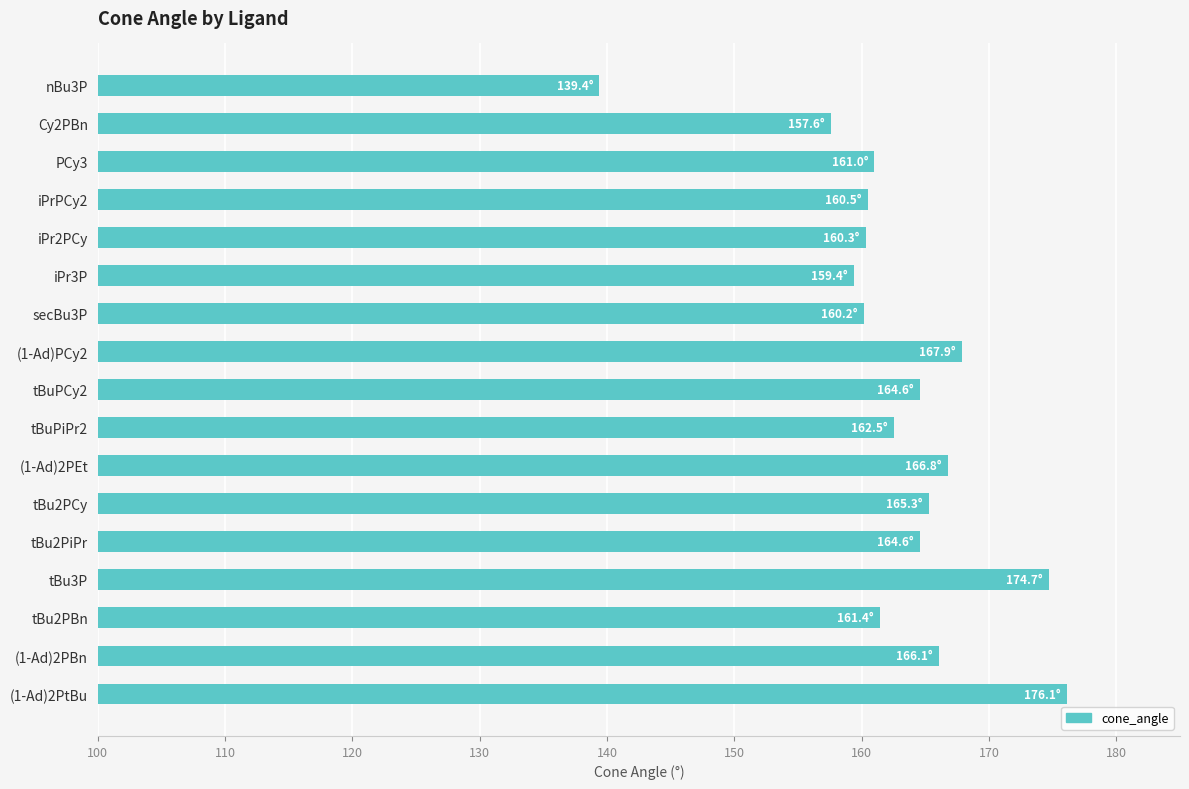

Count the number of values greater than 162.

9